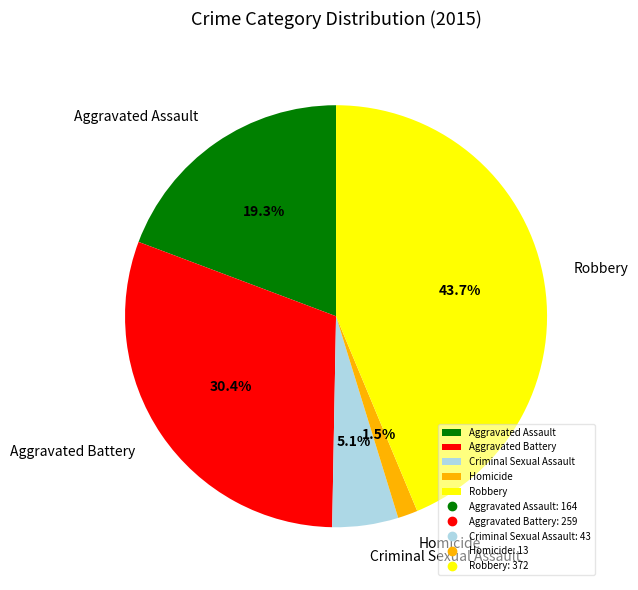

To the nearest percent, what portion does Robbery represent?

44%